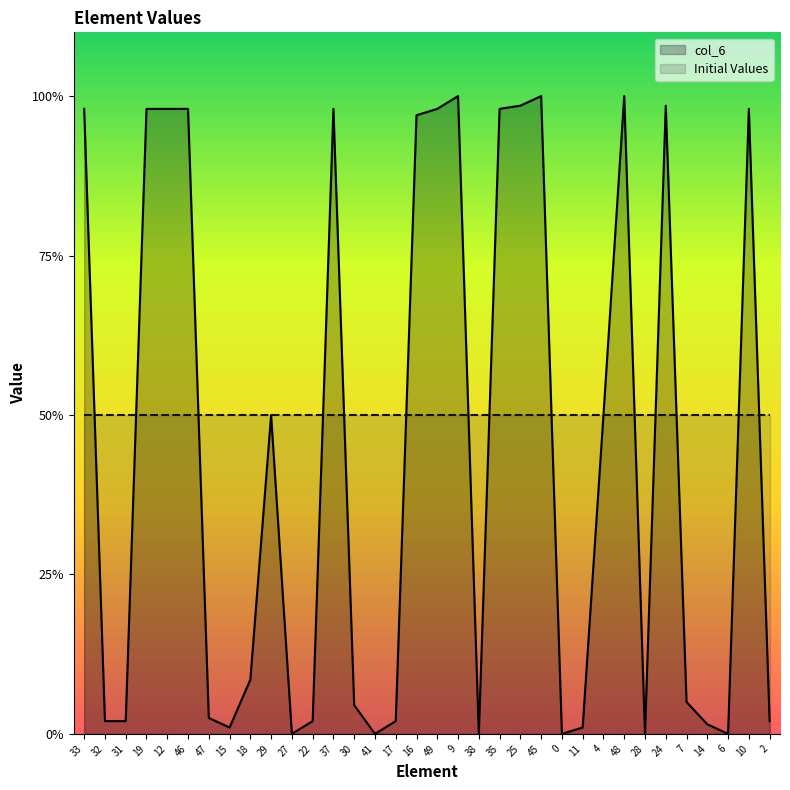

List the series in order of their peak value, lowest first.

Initial Values, col_6